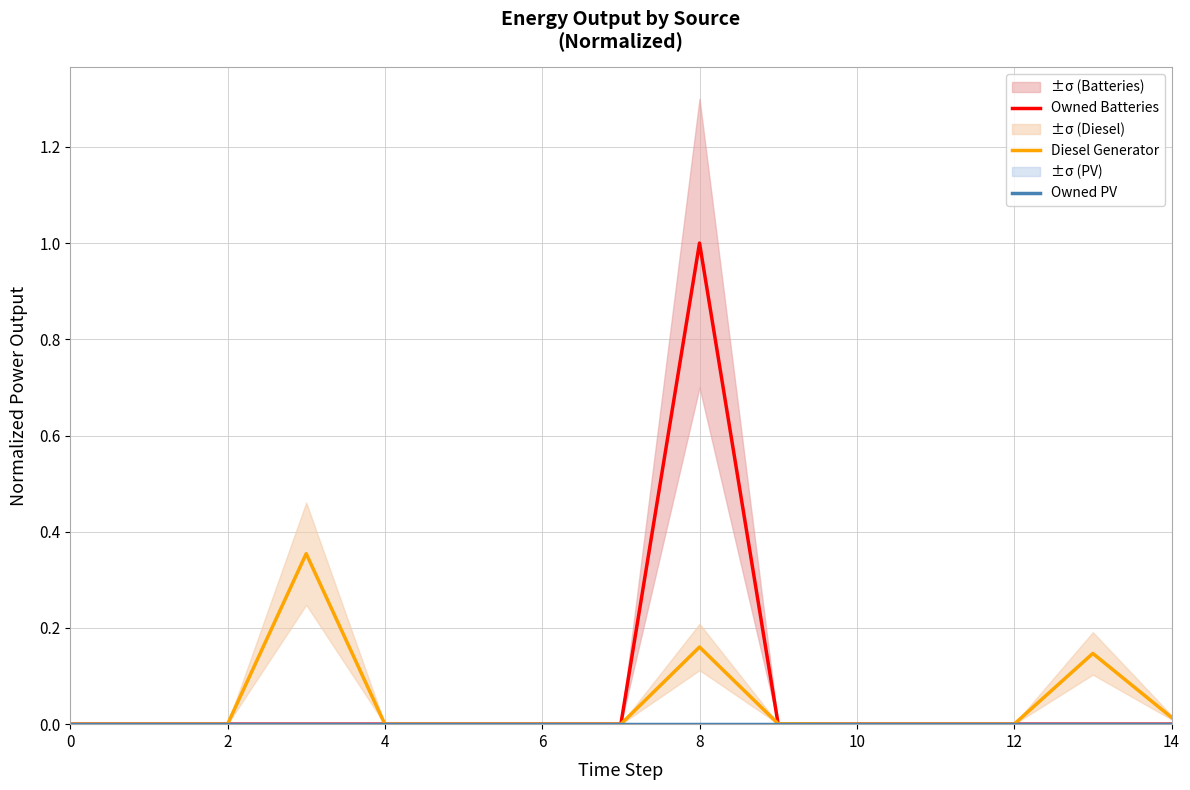

True or false: Owned PV and Owned Batteries intersect in this chart.

False